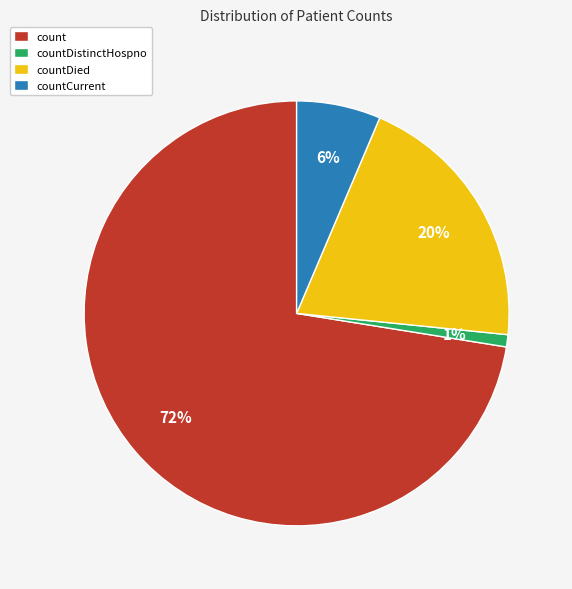

To the nearest percent, what is the difference between the largest and smallest slice percentages?

72%